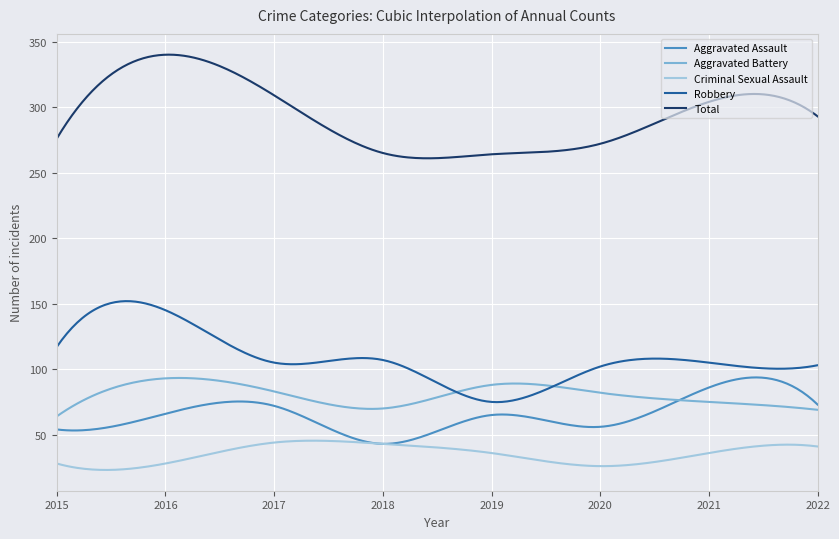

True or false: Aggravated Battery and Total cross at least once.

False